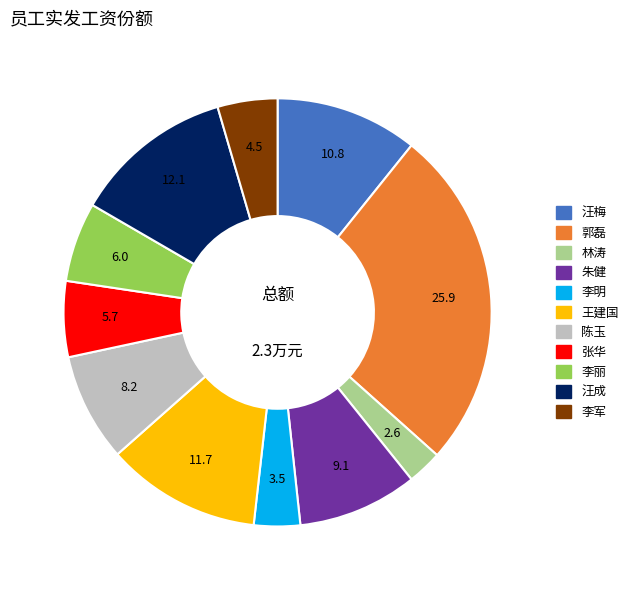

The 朱健 slice represents 1% of the pie. True or false?

False